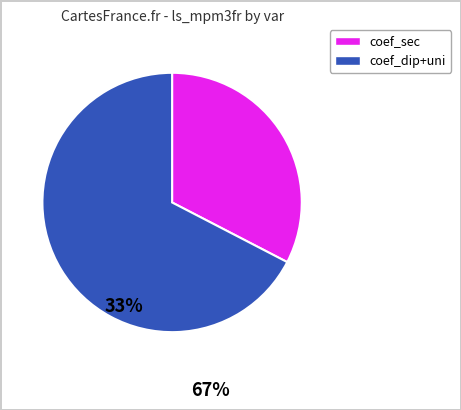

Does any single category account for the majority?

Yes